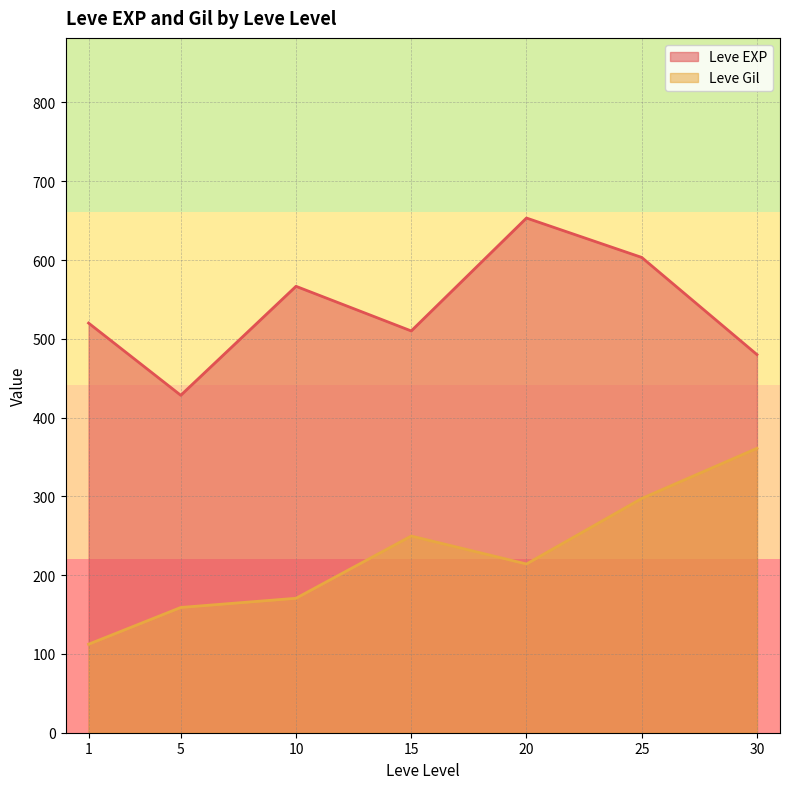

Which series ends up on top after the final intersection of Leve Gil and Leve EXP?

Leve EXP